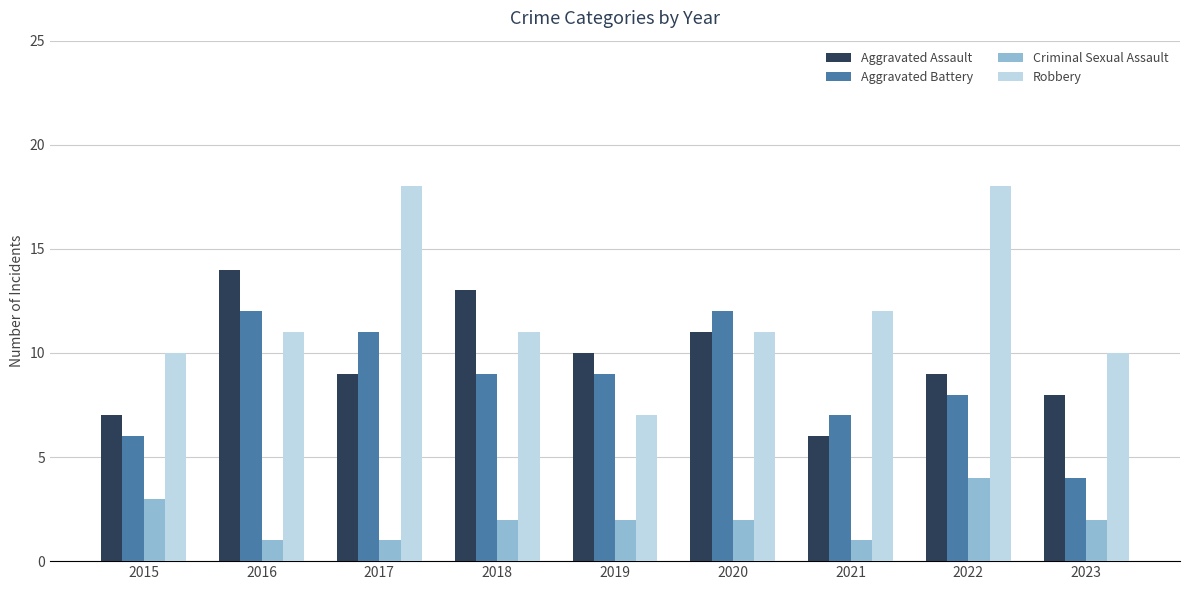

What is the sum of all Aggravated Battery values?

78